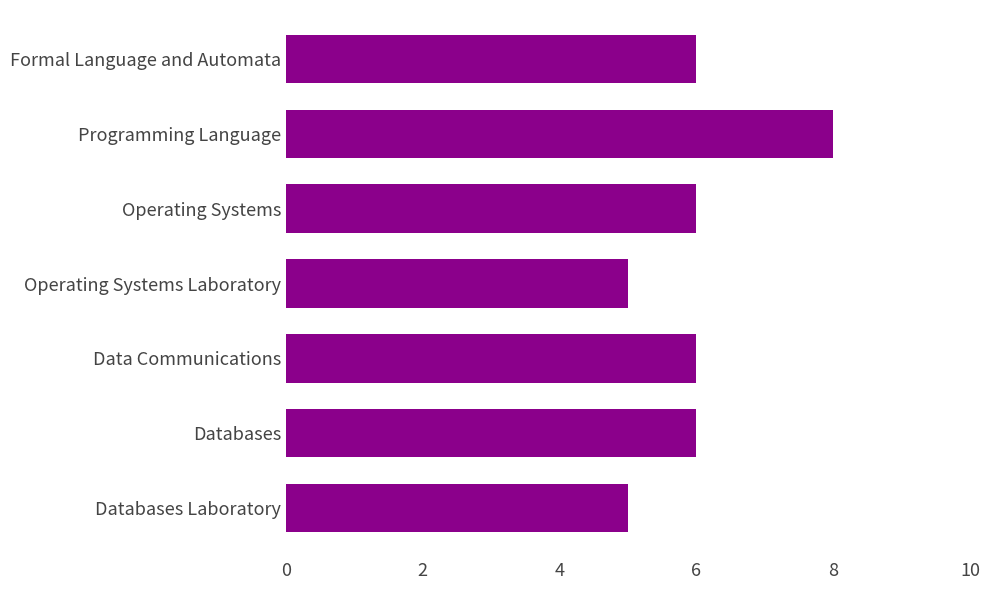

The chart shows a value of 6 at Data Communications. True or false?

True